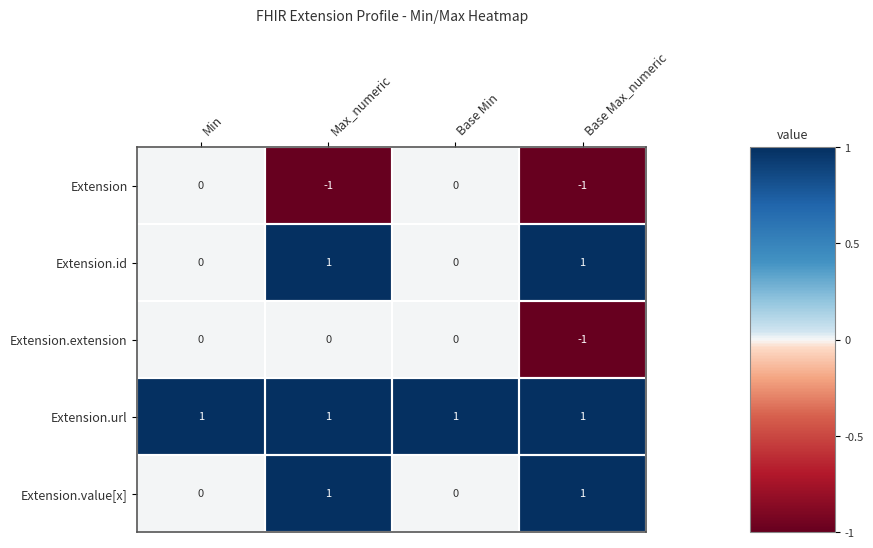

Between Max_numeric and Base Max_numeric, which series saw the biggest shift?

Extension.extension